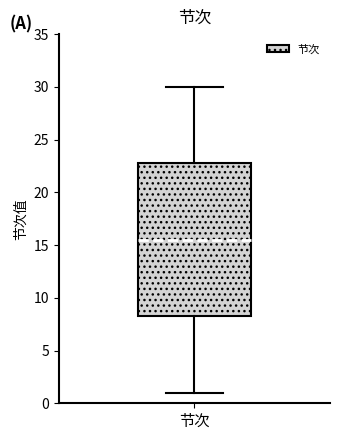

Read this box plot against the y-axis: the position of the median line, the range covered by the box, and the ends of both whiskers. The values are not printed on the chart, so give them approximately, as read against the axis.

median 15.5, box 8.5 to 23.0, whiskers 1.0 to 30.0